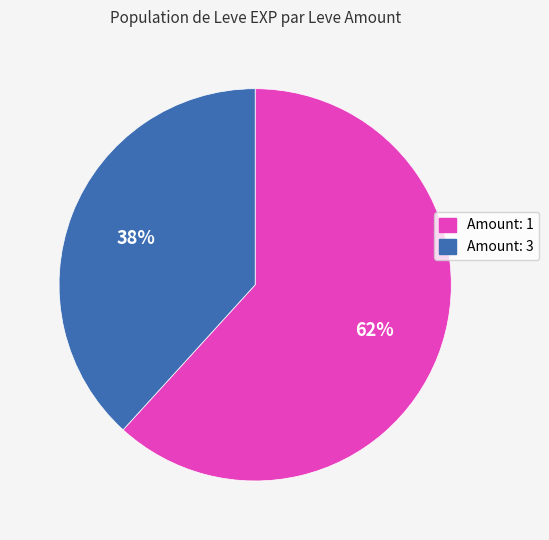

Does any single category account for the majority?

Yes